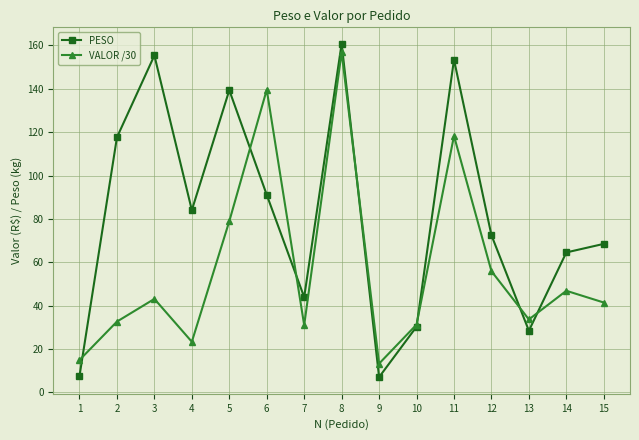

What is the lowest value of the VALOR /30 series?

13.2